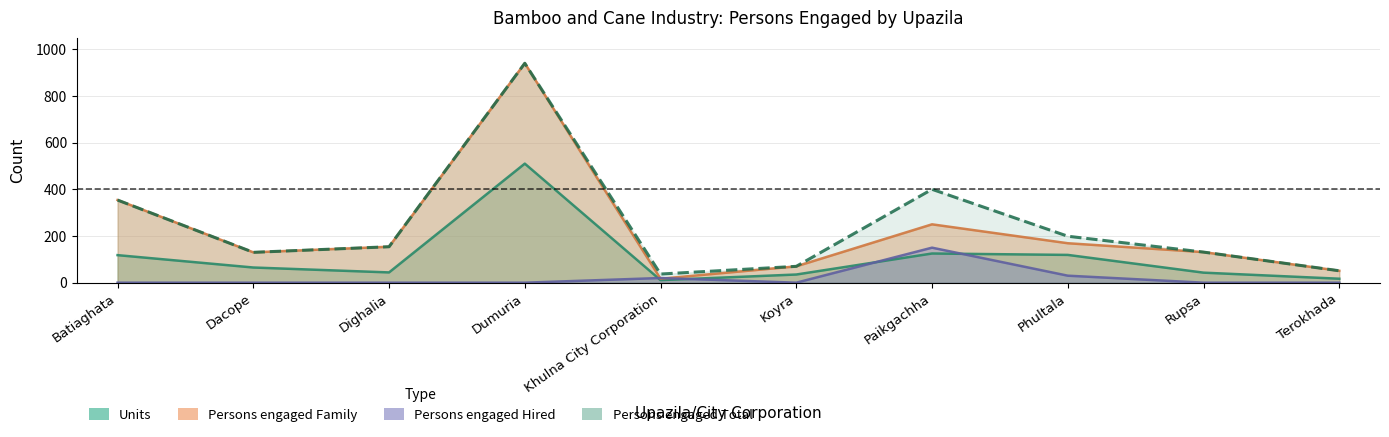

After their last crossing, which series has the higher values: Units or Hired?

Units